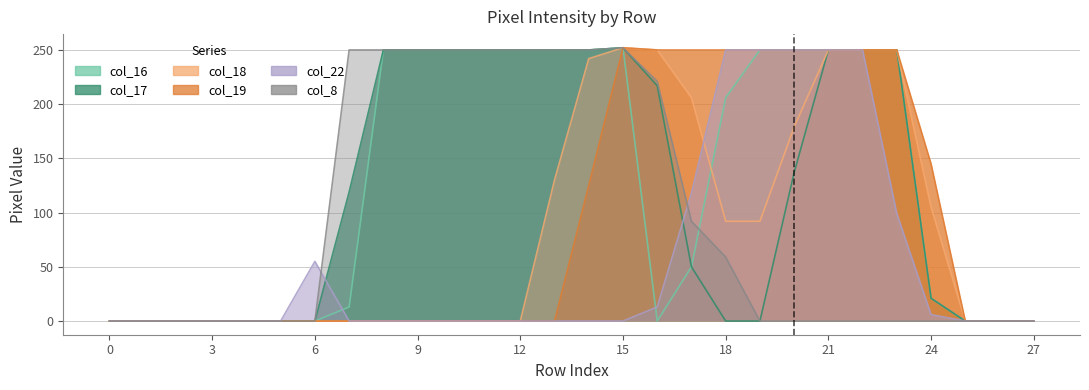

How many col_18 values are between 0 and 206?

22